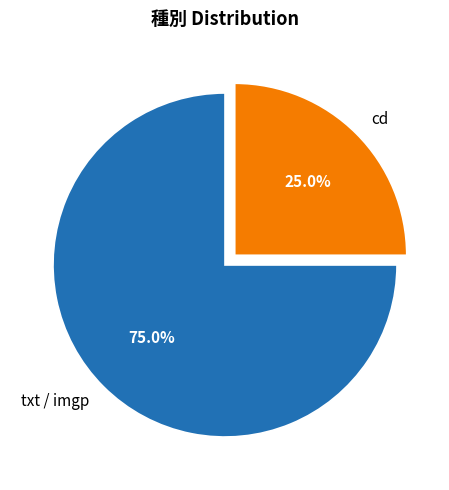

Is it true that cd is 40% of the pie?

False